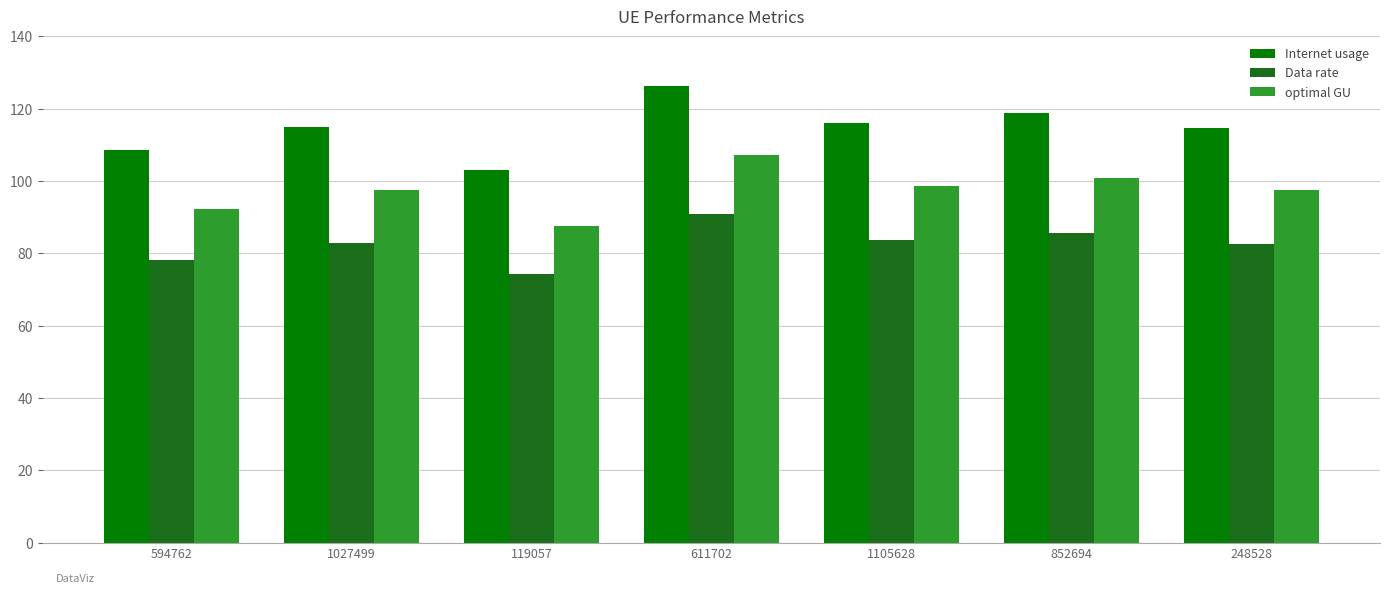

What is the difference between the second highest and second lowest values in the optimal GU series?

8.5